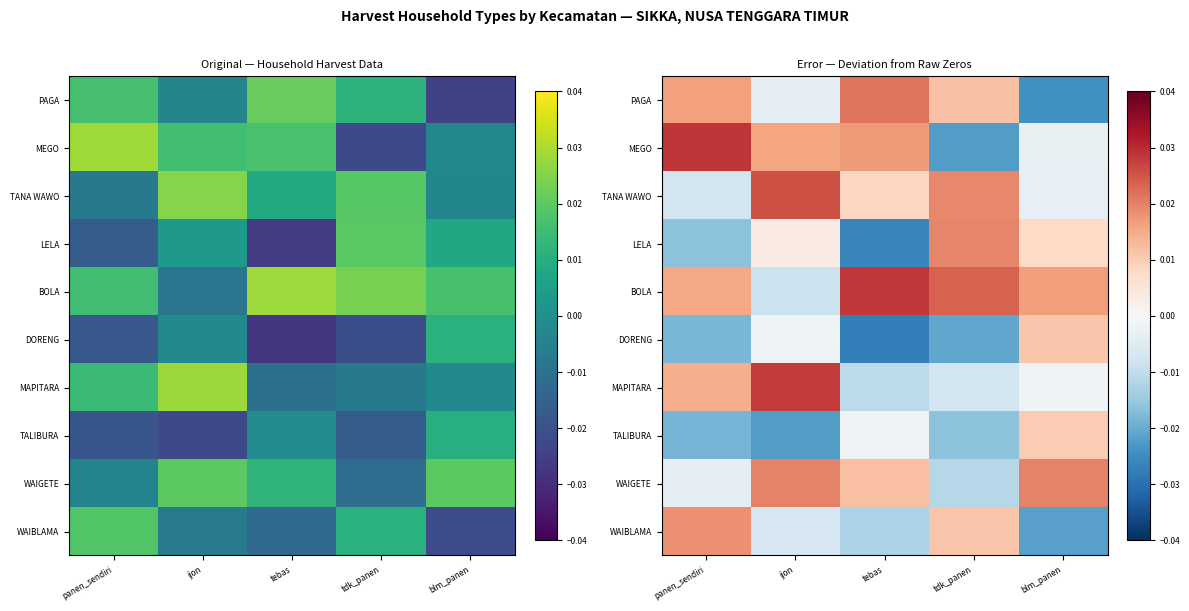

Which has a higher value, ijon or tebas?

tebas